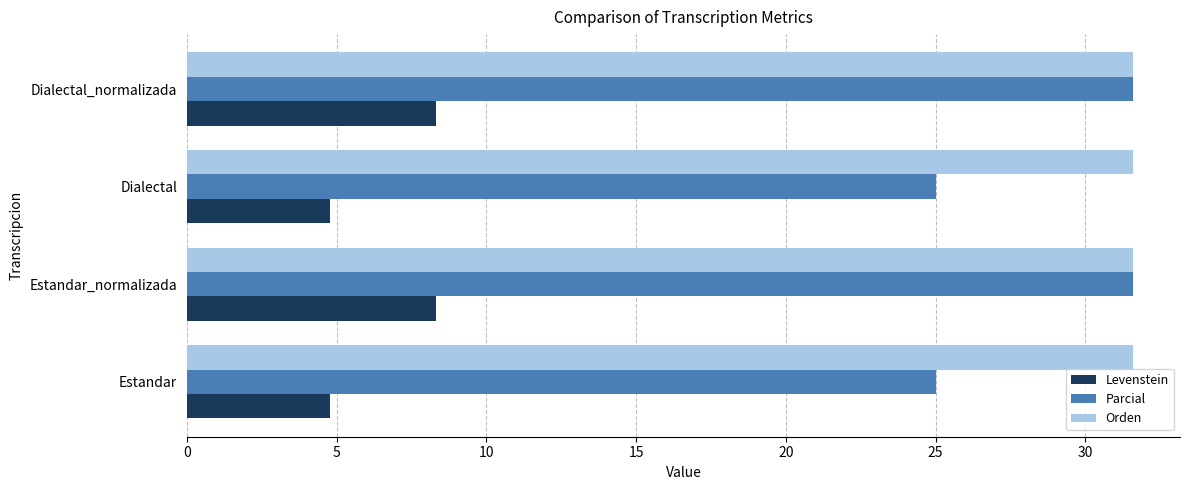

What is the highest value of the Parcial series?

31.6